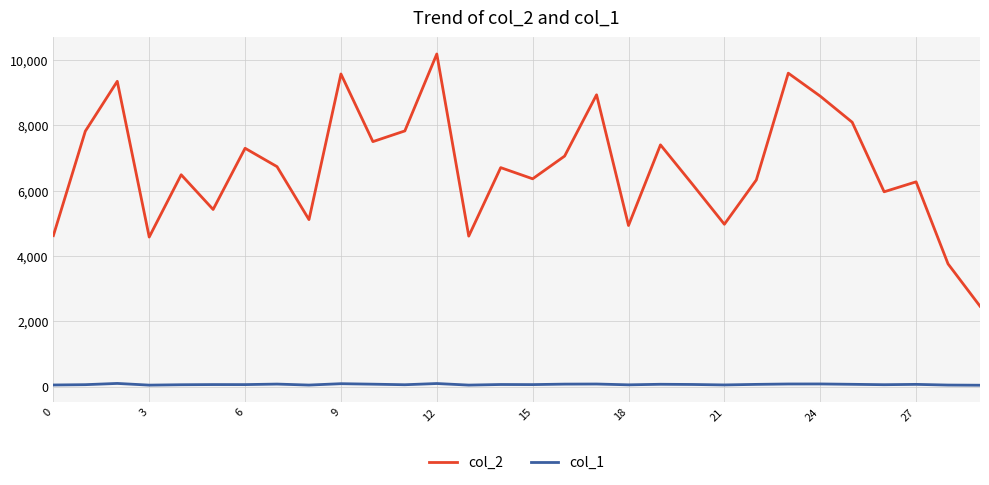

What are all the series names shown in the legend?

col_2, col_1